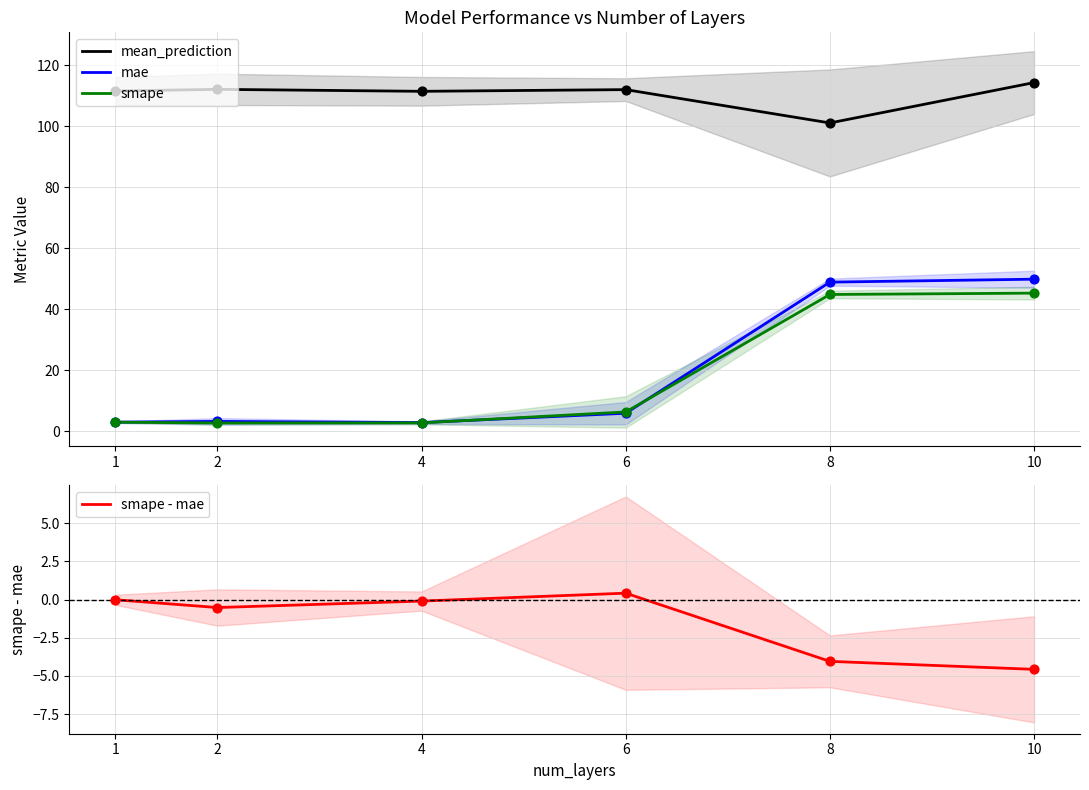

What is the total value across all series at 4?

117.0